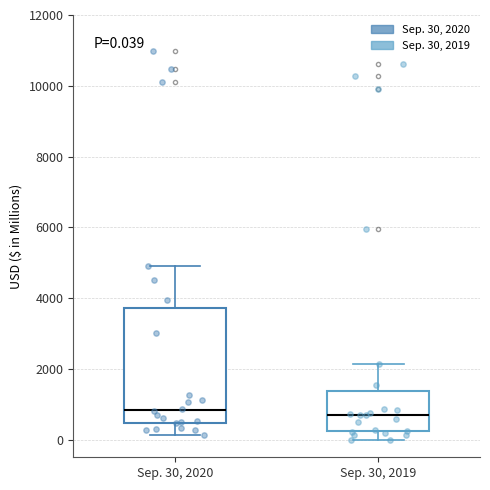

Which box is the tallest, from its lower edge to its upper edge?

Sep. 30, 2020